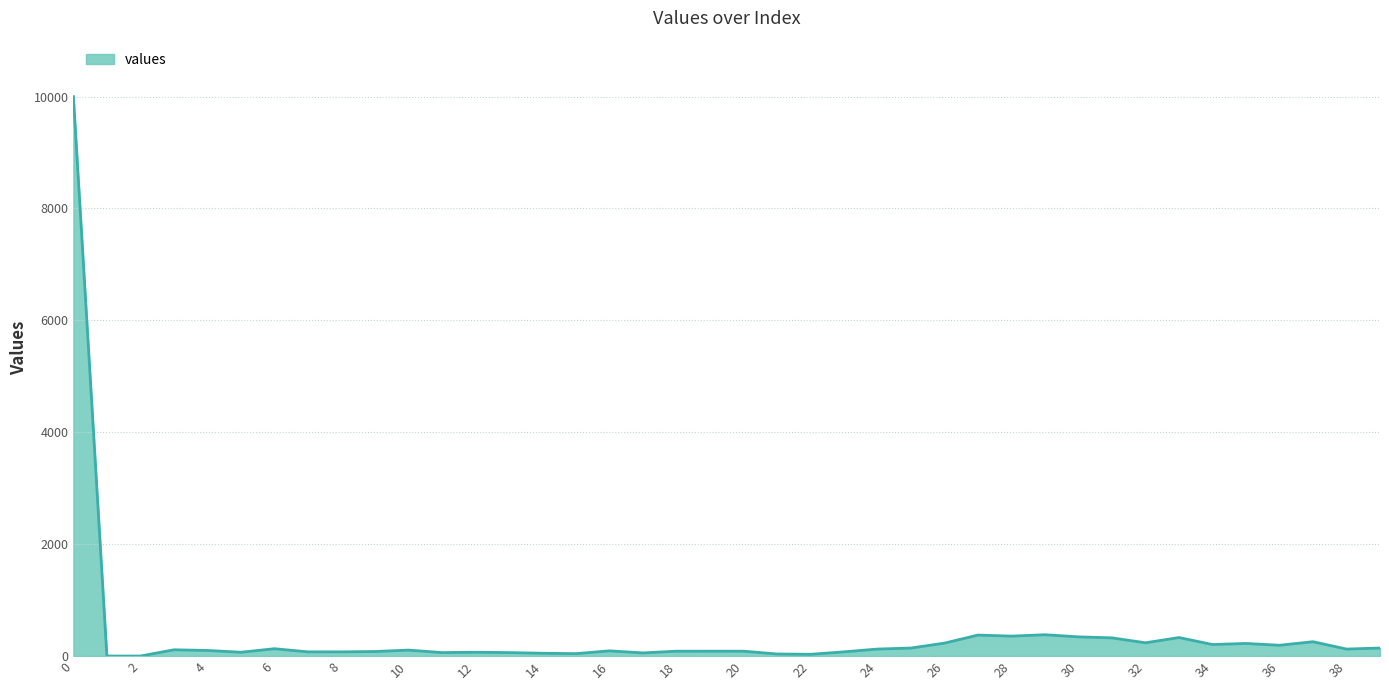

How many distinct data groups are displayed?

1